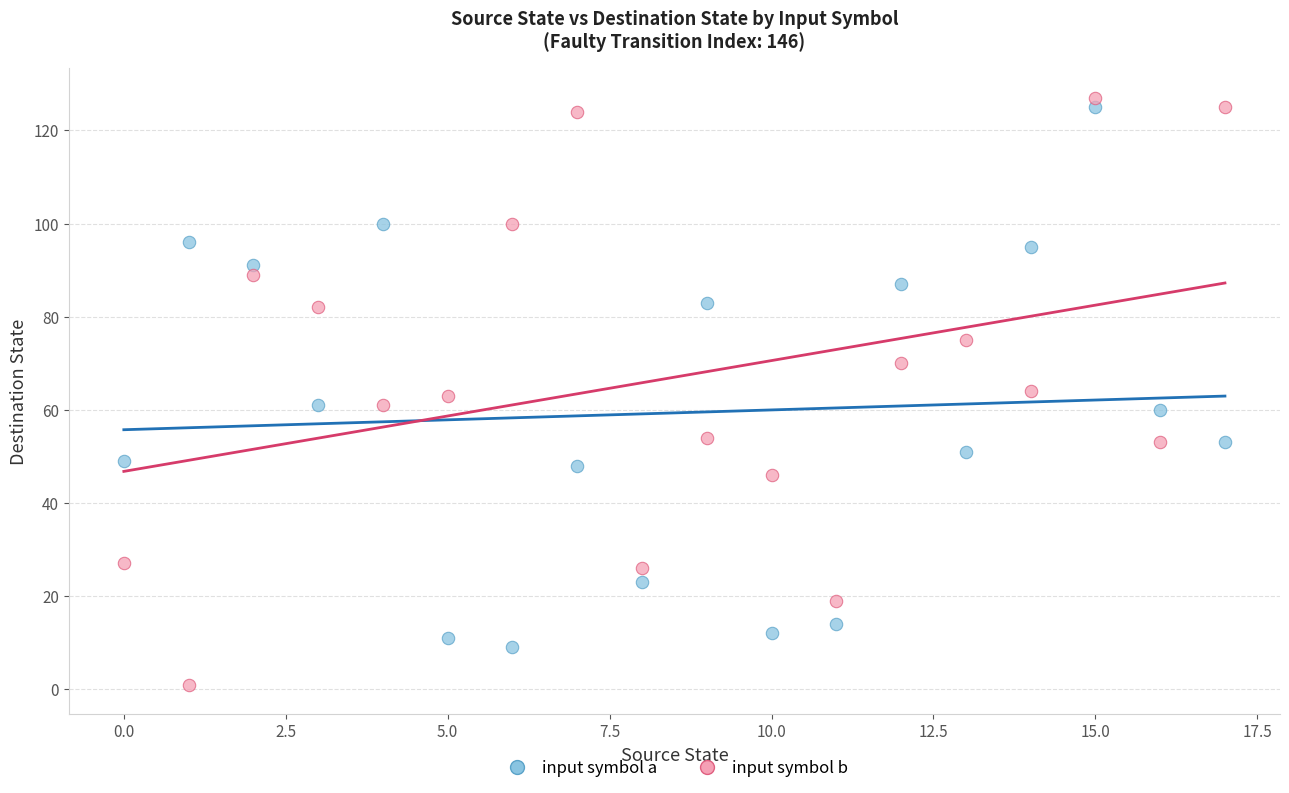

Which series has the widest spread of Y values?

input symbol b